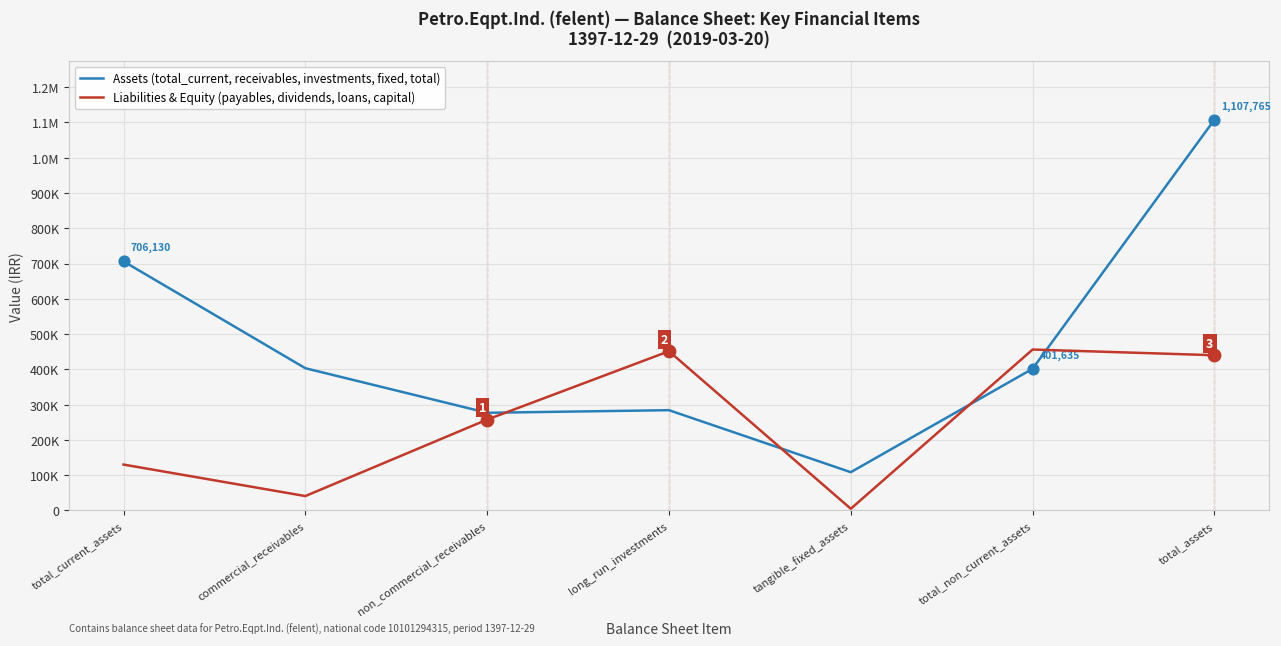

What are all the series names shown in the legend?

Assets (total_current, receivables, investments, fixed, total), Liabilities & Equity (payables, dividends, loans, capital)